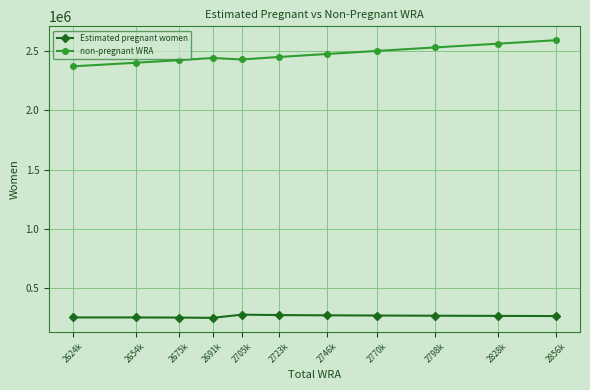

List the series in order of their overall mean, lowest first.

Estimated pregnant women, non-pregnant WRA